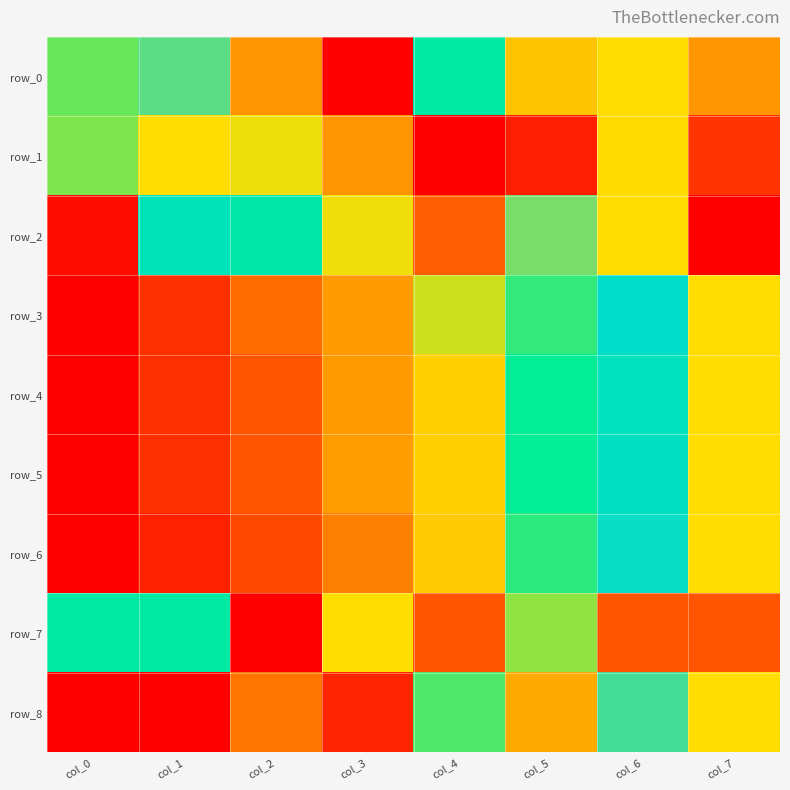

Reading right to left, transcribe all the data shown in this chart.

row_0: 0.4	1.0	0.5	0.7	0.0	0.4	0.9	0.6
row_1: 0.2	0.5	0.1	0.0	0.4	0.6	1.0	0.6
row_2: 0.0	1.0	0.9	0.3	1.0	0.8	0.8	0.0
row_3: 1.0	0.8	0.7	0.6	0.4	0.3	0.1	0.0
row_4: 1.0	0.8	0.7	0.5	0.4	0.2	0.1	0.0
row_5: 1.0	0.8	0.7	0.5	0.4	0.2	0.1	0.0
row_6: 1.0	0.9	0.7	0.5	0.4	0.2	0.1	0.0
row_7: 0.2	0.2	0.6	0.2	1.0	0.0	0.7	0.7
row_8: 1.0	0.9	0.4	0.7	0.1	0.3	0.0	0.0